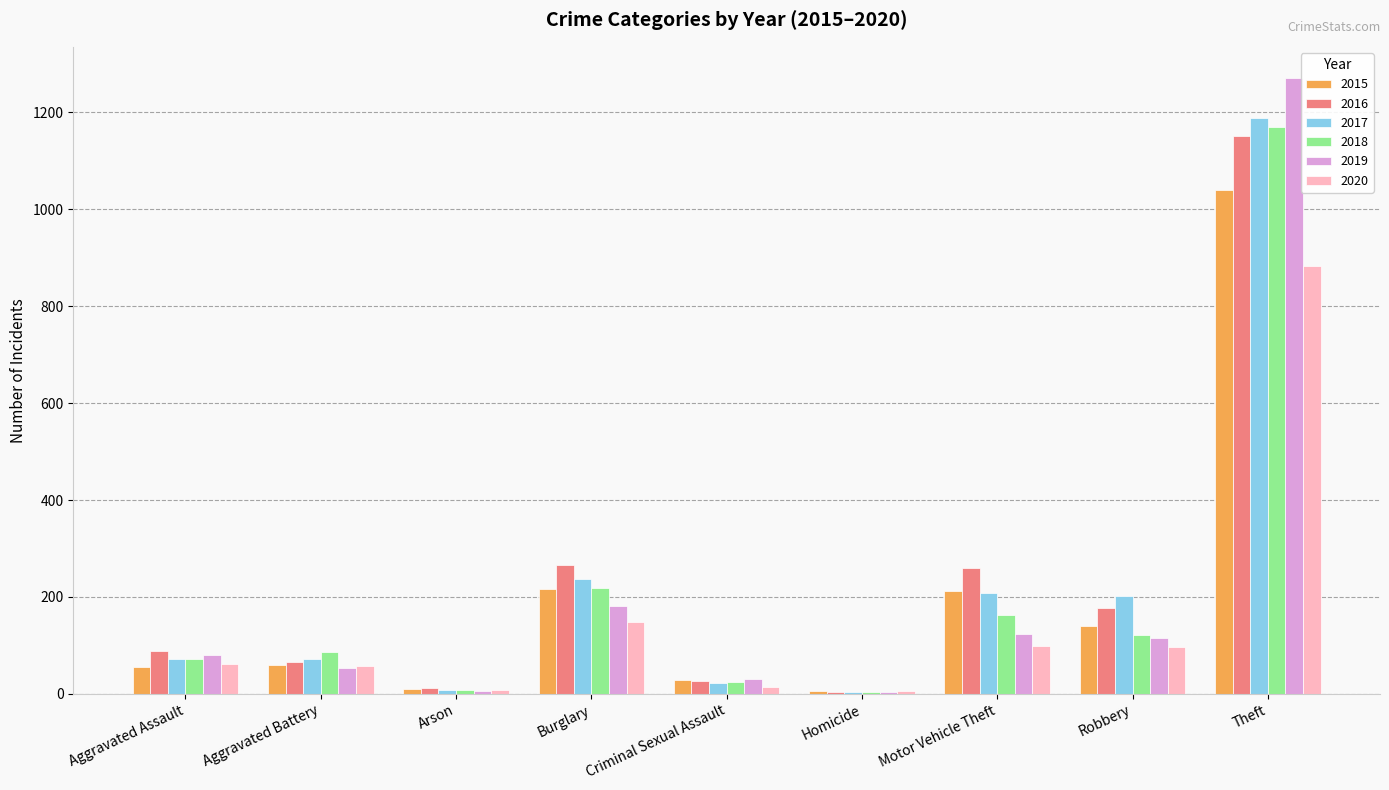

At which category is the sum across all series the highest?

Theft